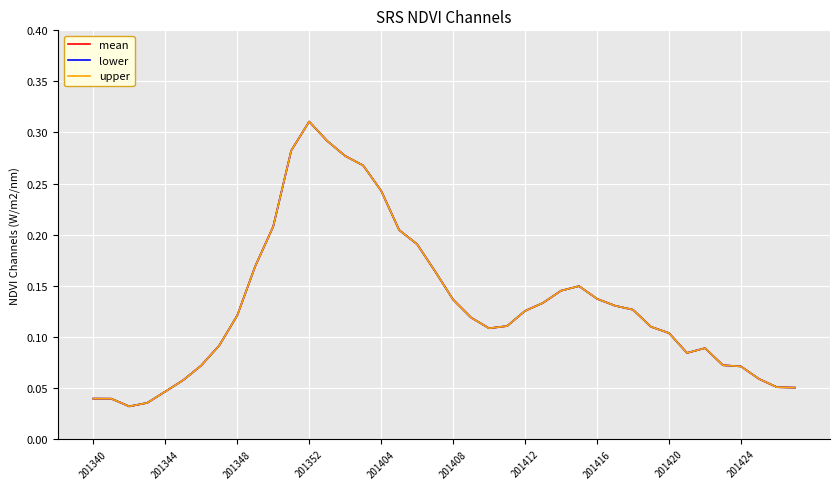

Does the chart display data point markers on the line(s)?

No